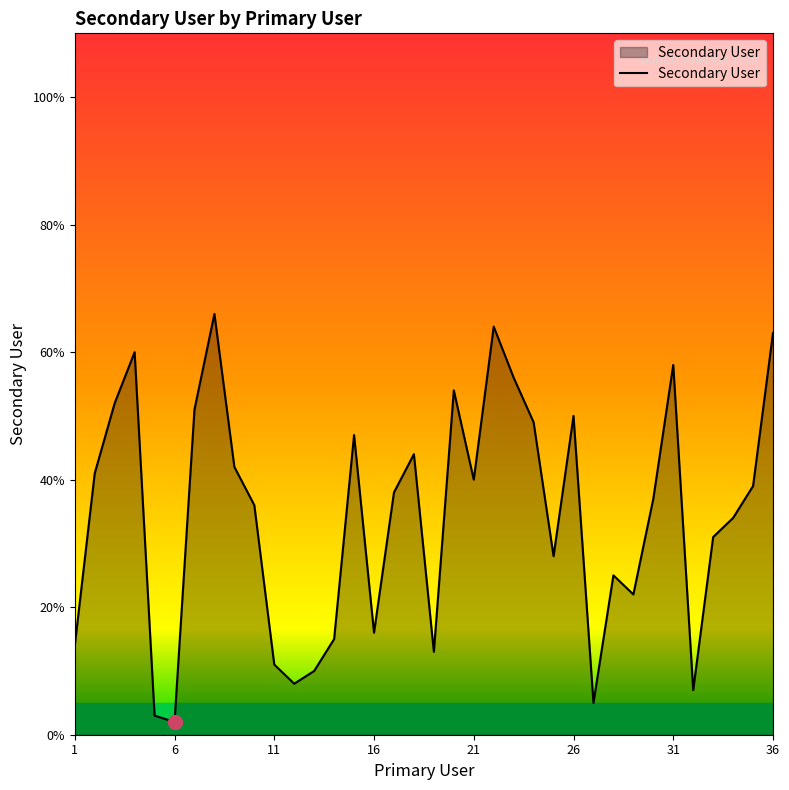

What is the average value?

34